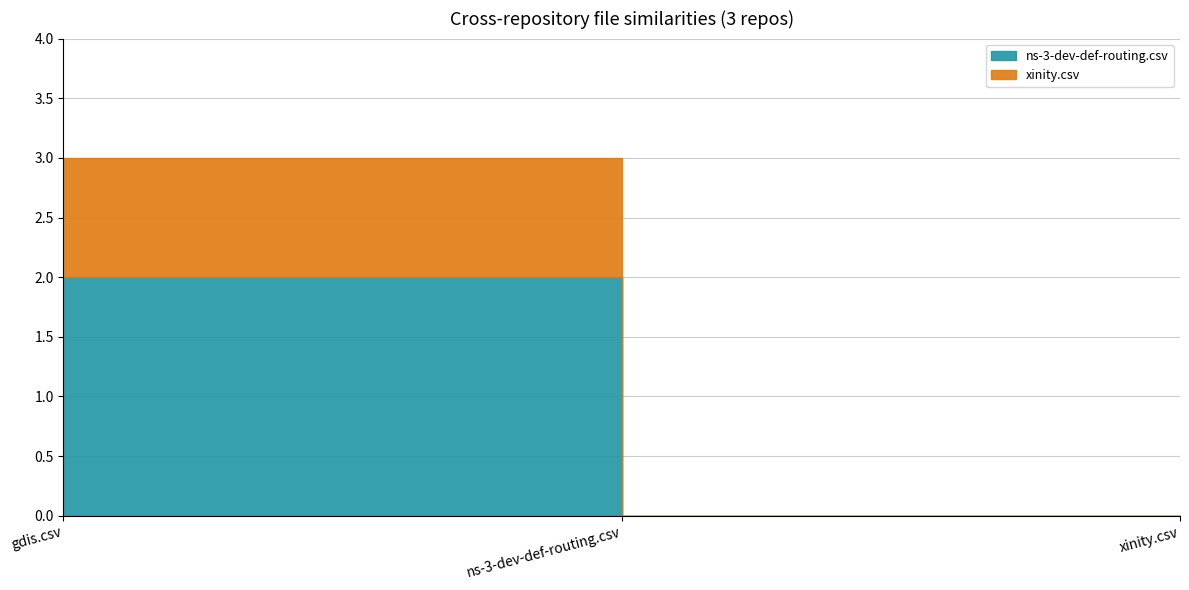

Is the value of xinity.csv at gdis.csv greater than the value of ns-3-dev-def-routing.csv at ns-3-dev-def-routing.csv?

Yes